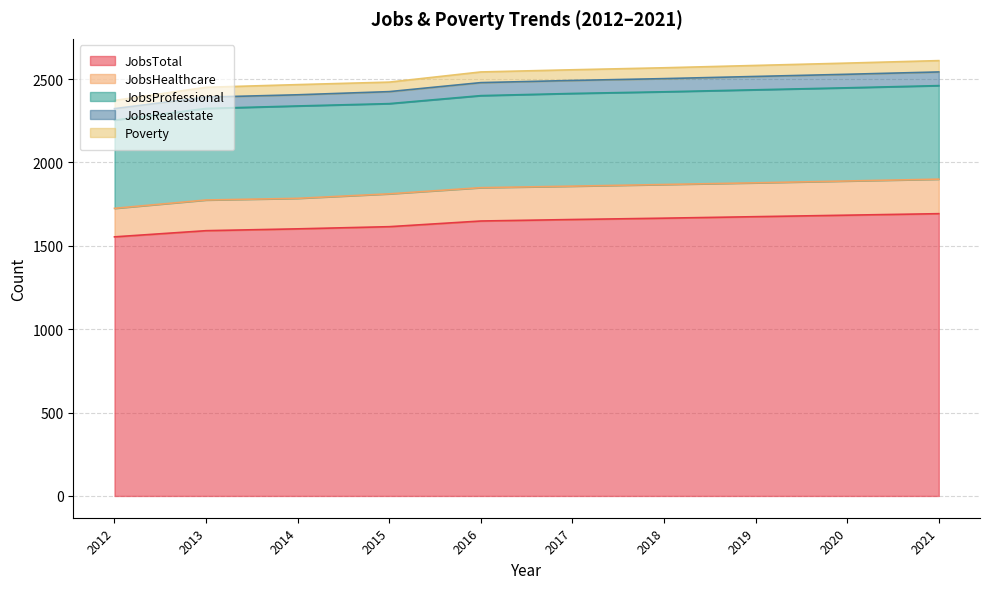

List the labels in order of JobsHealthcare value, largest first.

2021, 2020, 2019, 2018, 2016, 2017, 2015, 2013, 2014, 2012